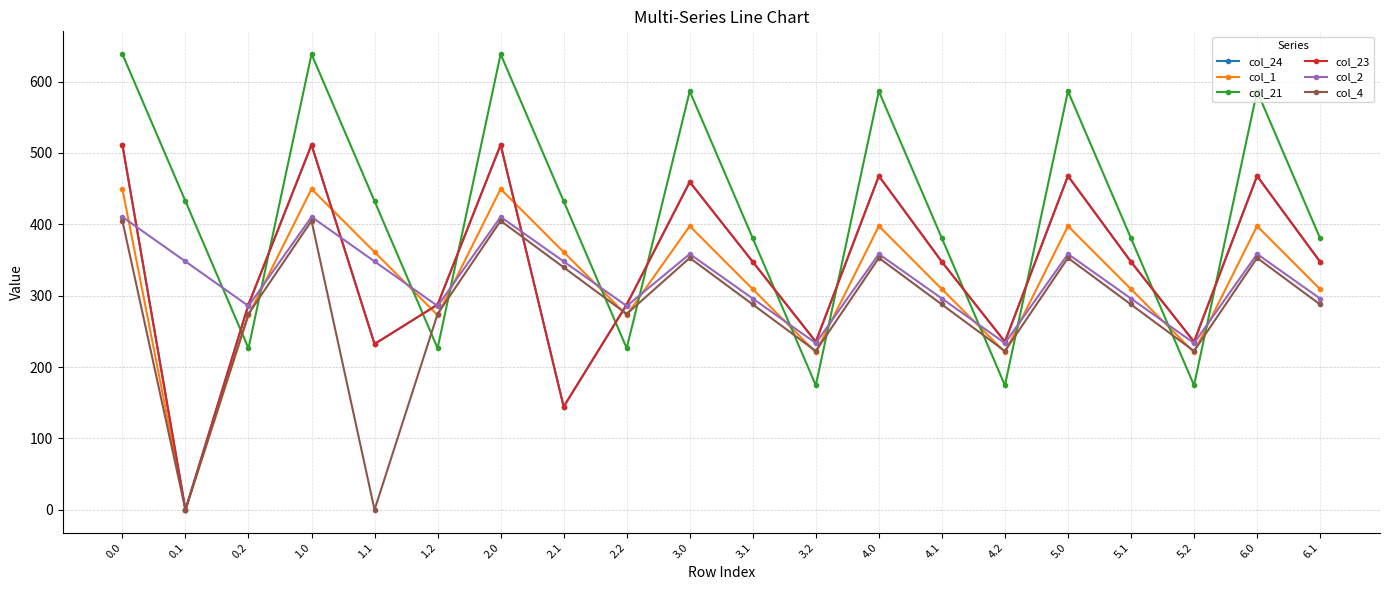

Which series changed the most between 0.2 and 2.0?

col_21